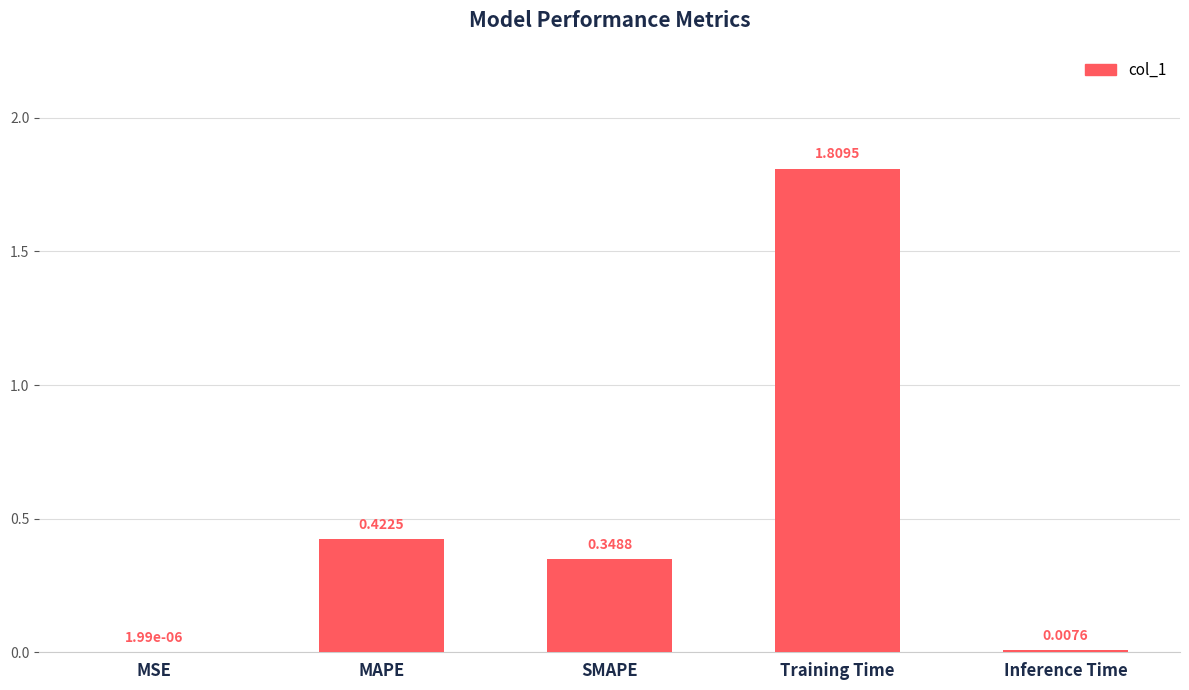

Which category has the highest value across all series?

Training Time